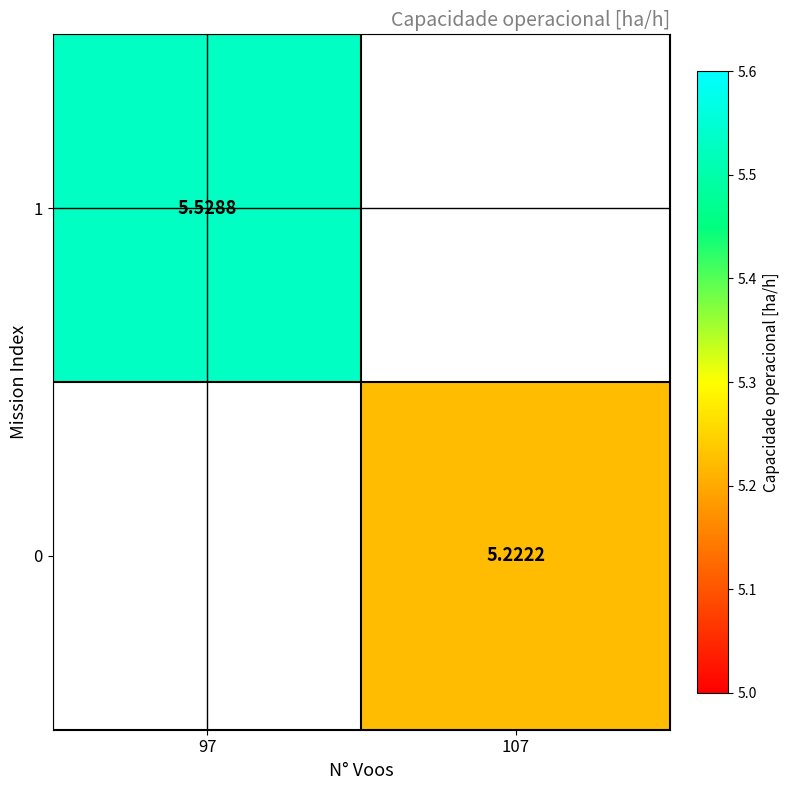

What is the minimum value shown in the chart?

5.2